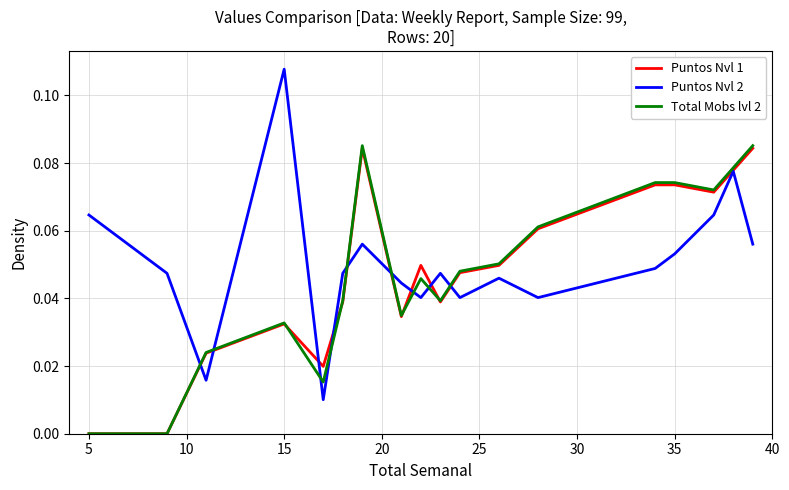

At how many categories does at least one series exceed 0?

20